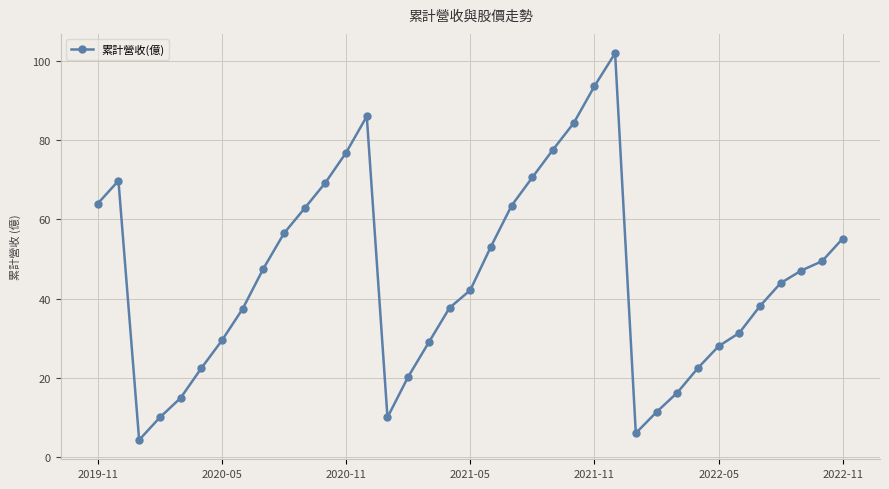

What is the difference between the maximum and minimum values?

97.5